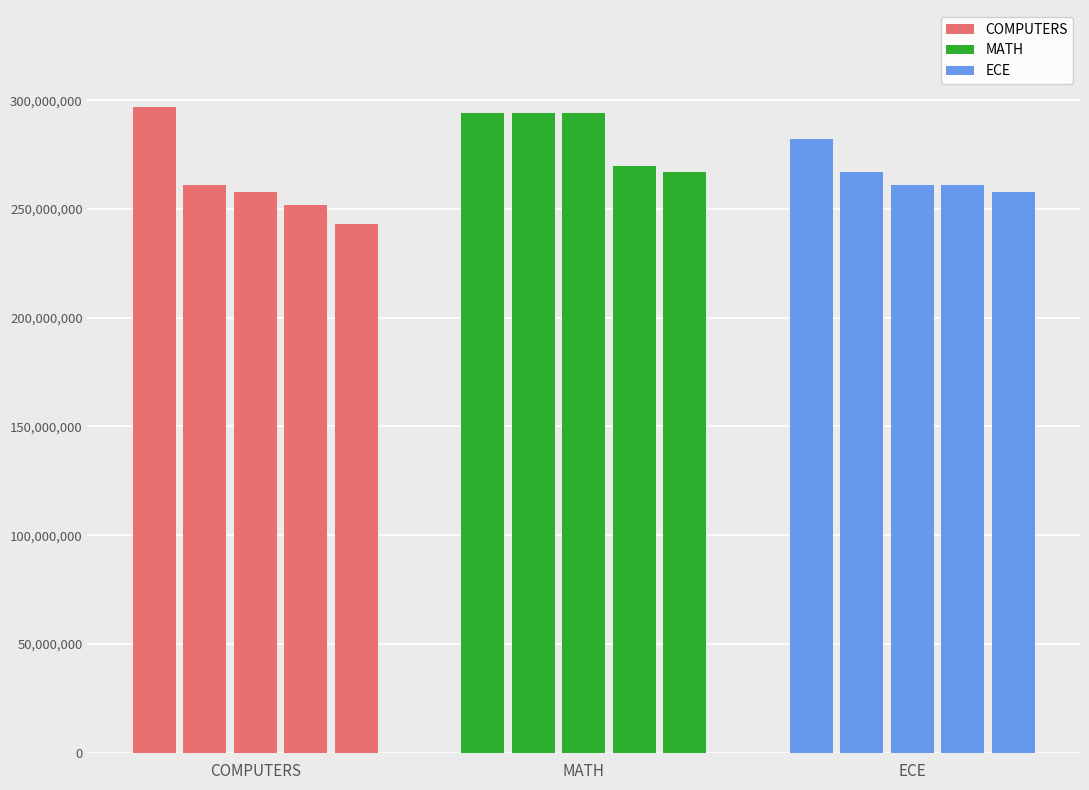

What is the maximum value for MATH?

294000000